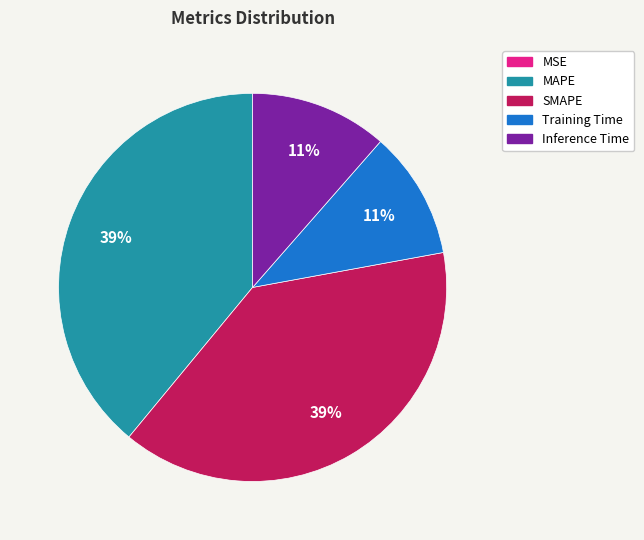

Is it true that Inference Time is 18% of the pie?

False